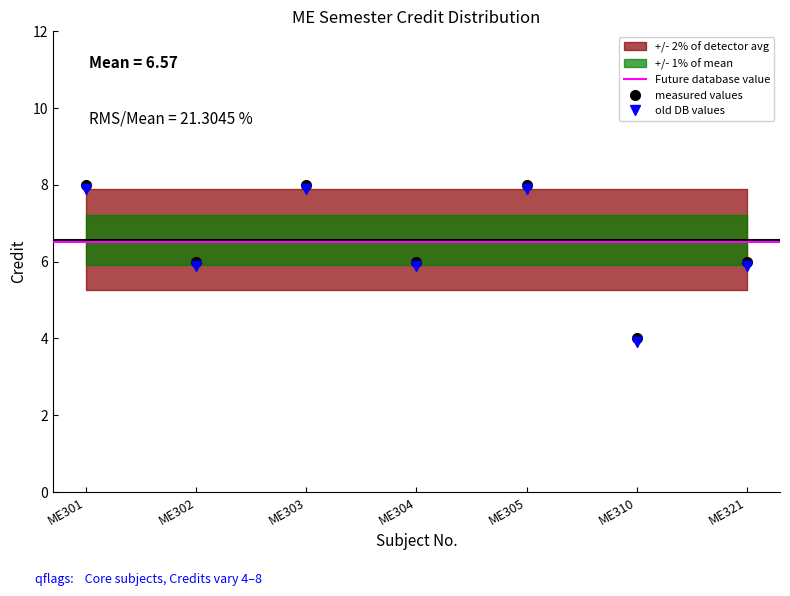

At which label is the value closest to 6?

ME302